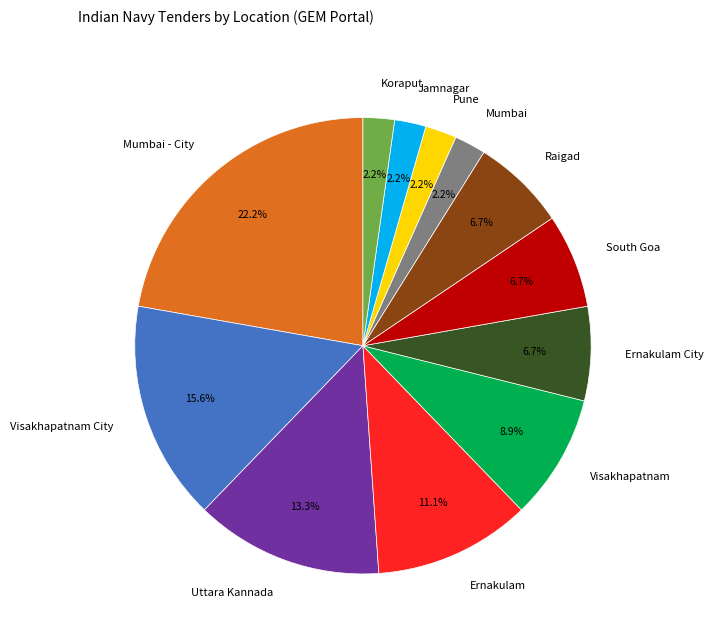

Between Visakhapatnam and Ernakulam, which is larger?

Ernakulam